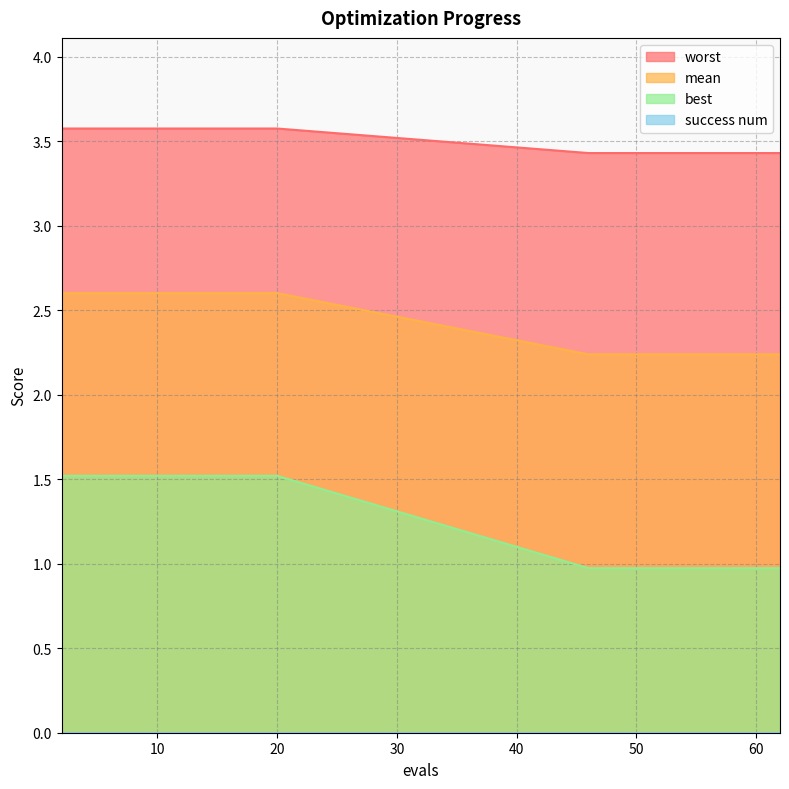

What is the maximum value for mean?

2.6